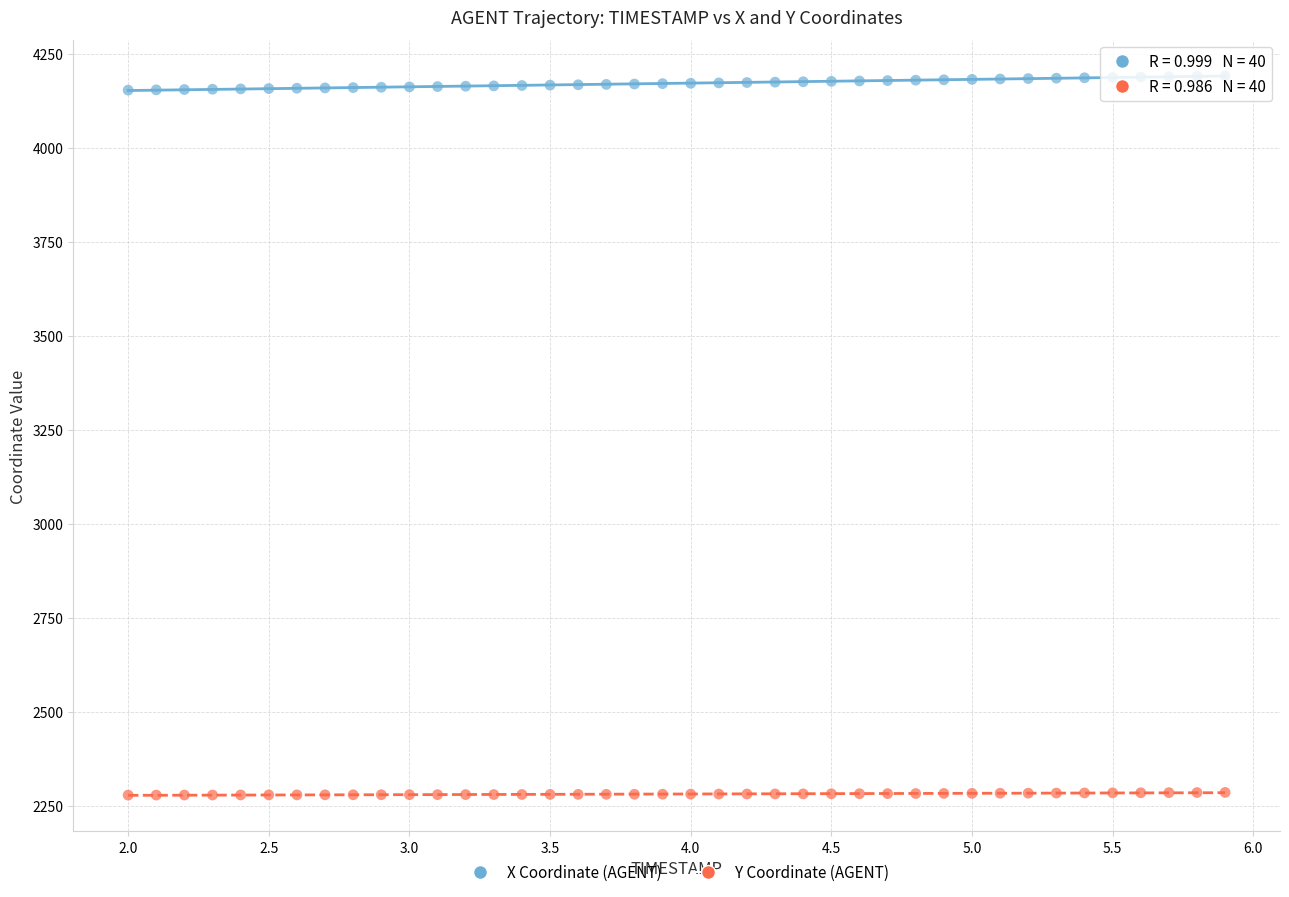

Which series has the widest spread of Y values?

X Coordinate (AGENT)